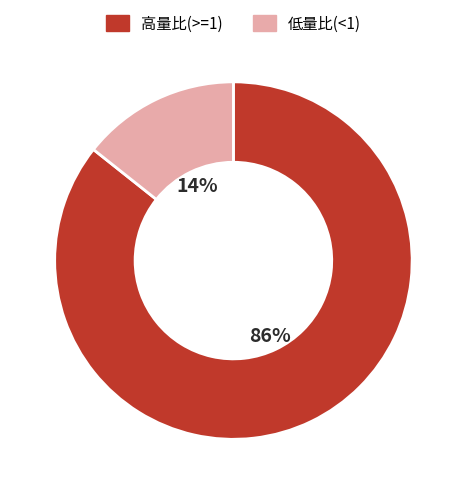

True or false: 低量比(<1) accounts for 14% of the total.

True